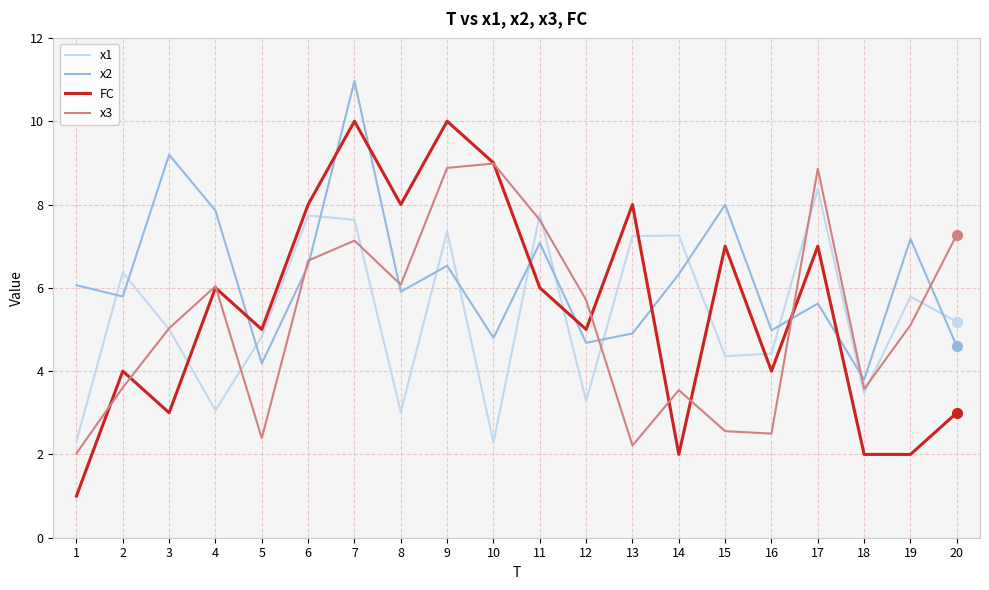

Does the chart display data point markers on the line(s)?

No